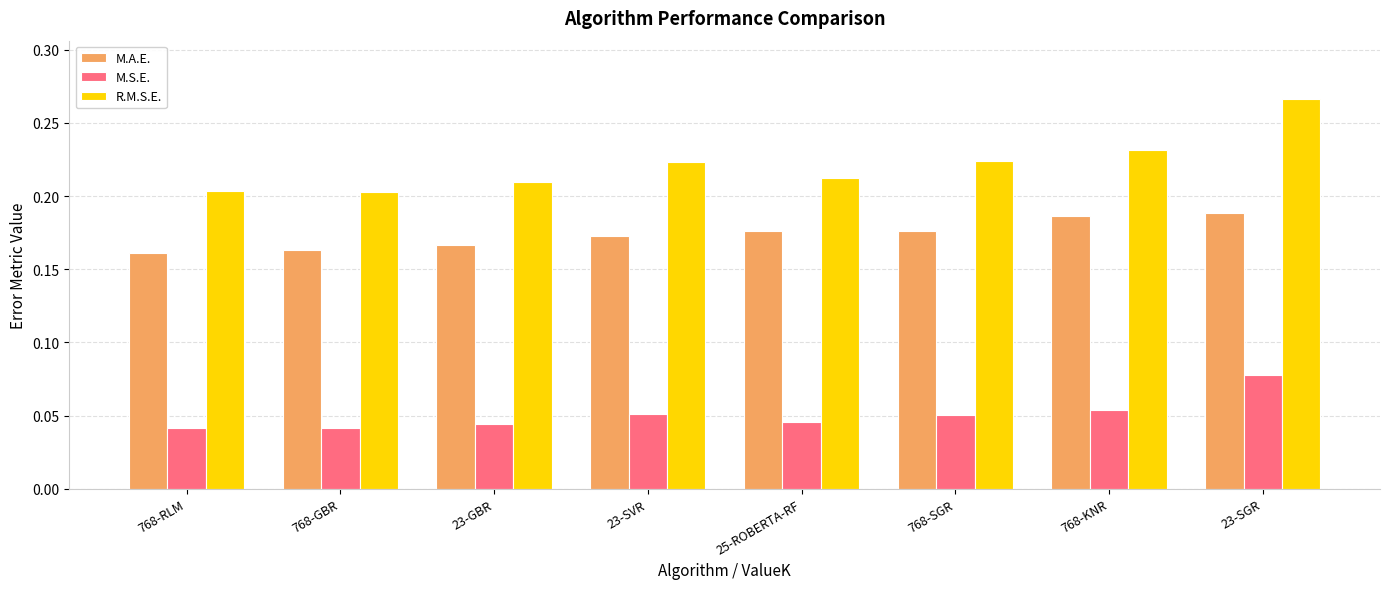

At which label does M.S.E. reach its peak?

23-SGR